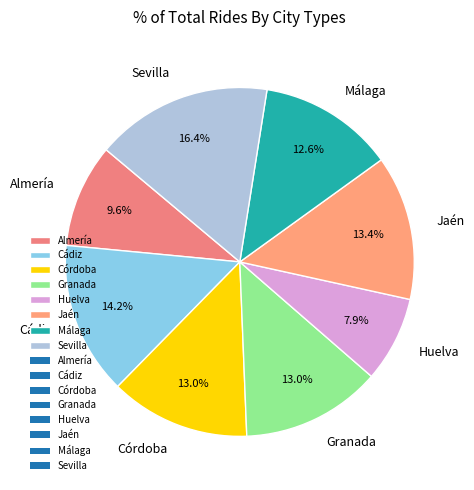

To the nearest percent, what is the combined percentage of Granada and Sevilla?

29%